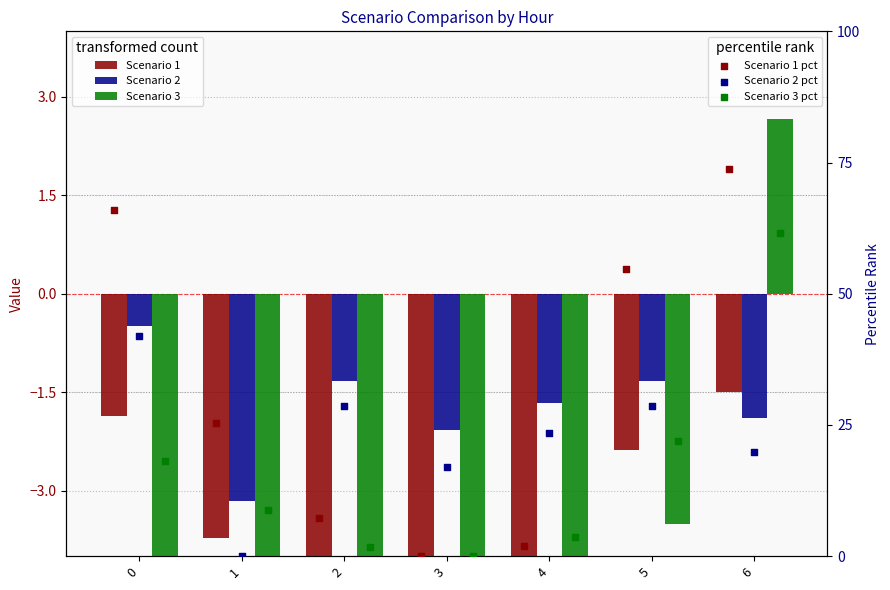

At how many categories does at least one series exceed 54?

3